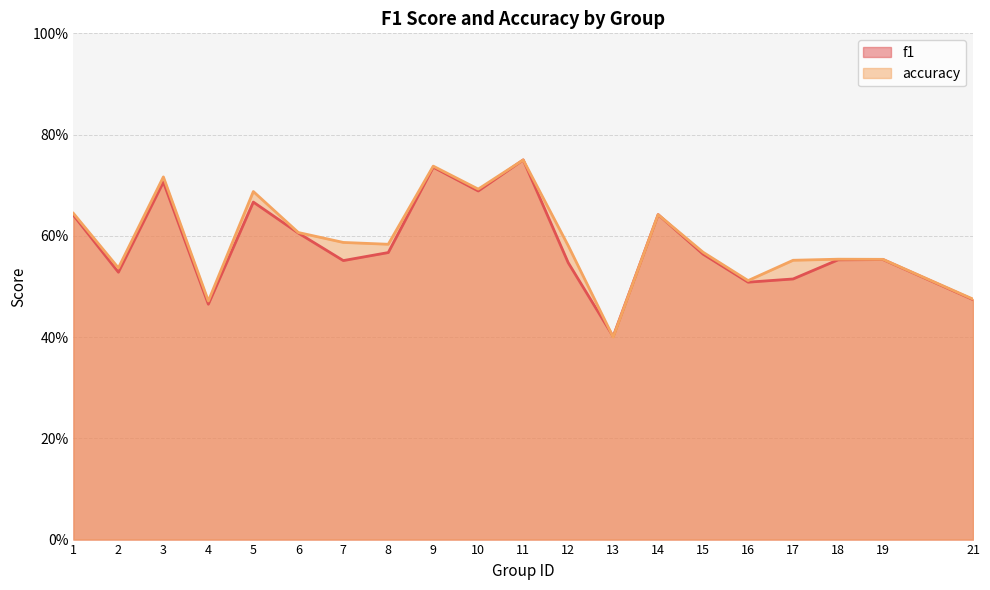

What is the average value of the accuracy series?

0.6